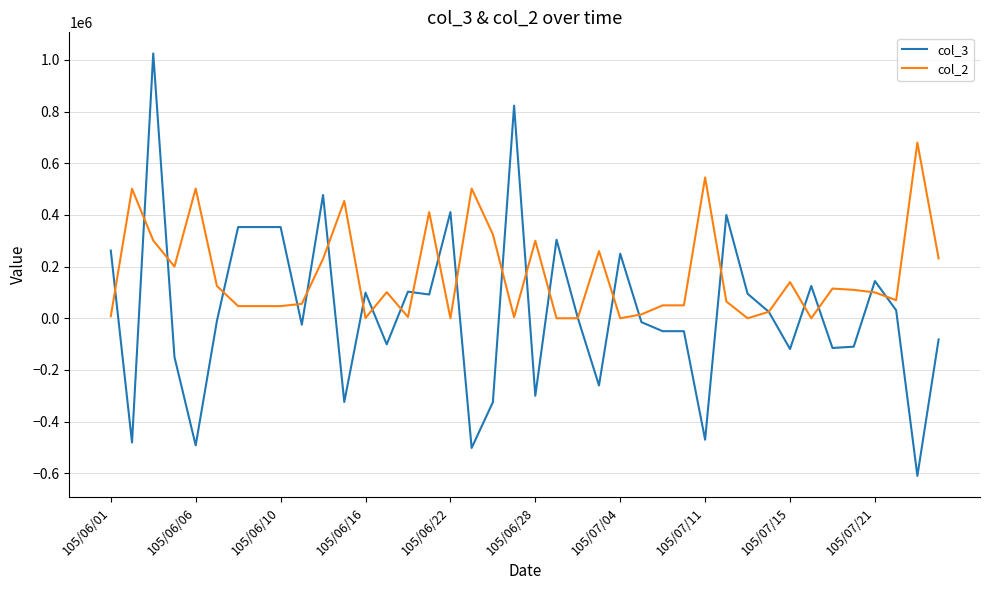

Rank the series by their average value, from lowest to highest.

col_3, col_2